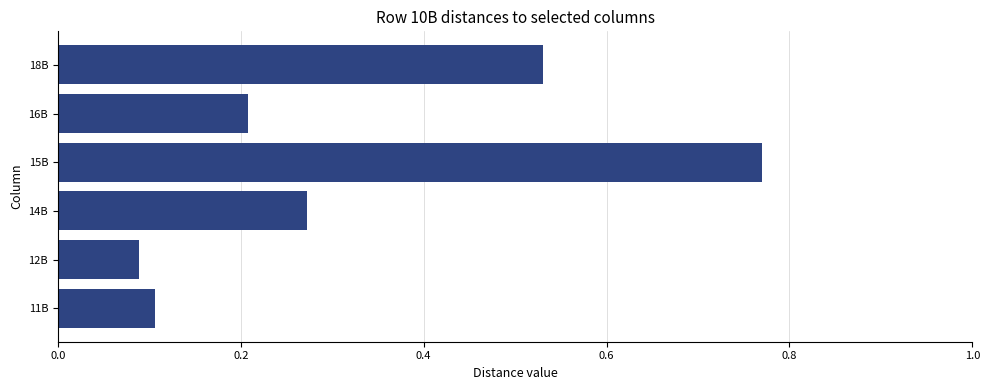

Which has a higher value, 12B or 14B?

14B